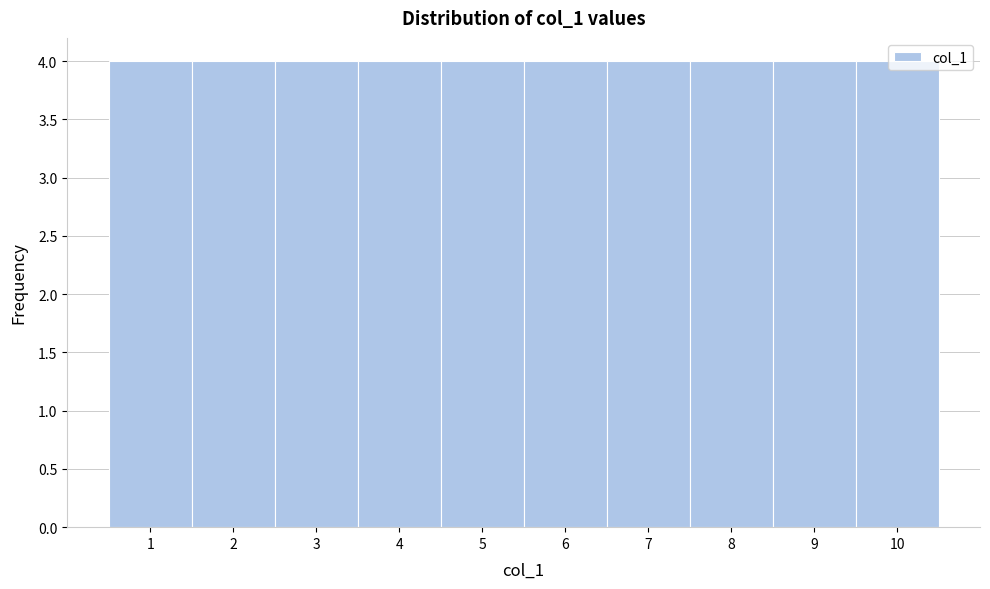

Reading left to right, list every bar in this chart as the range it spans on the x-axis followed by its height. The values are not printed on the chart, so give them approximately, as read against the axis.

0.5 to 1.5: 4
1.5 to 2.5: 4
2.5 to 3.5: 4
3.5 to 4.5: 4
4.5 to 5.5: 4
5.5 to 6.5: 4
6.5 to 7.5: 4
7.5 to 8.5: 4
8.5 to 9.5: 4
9.5 to 10.5: 4